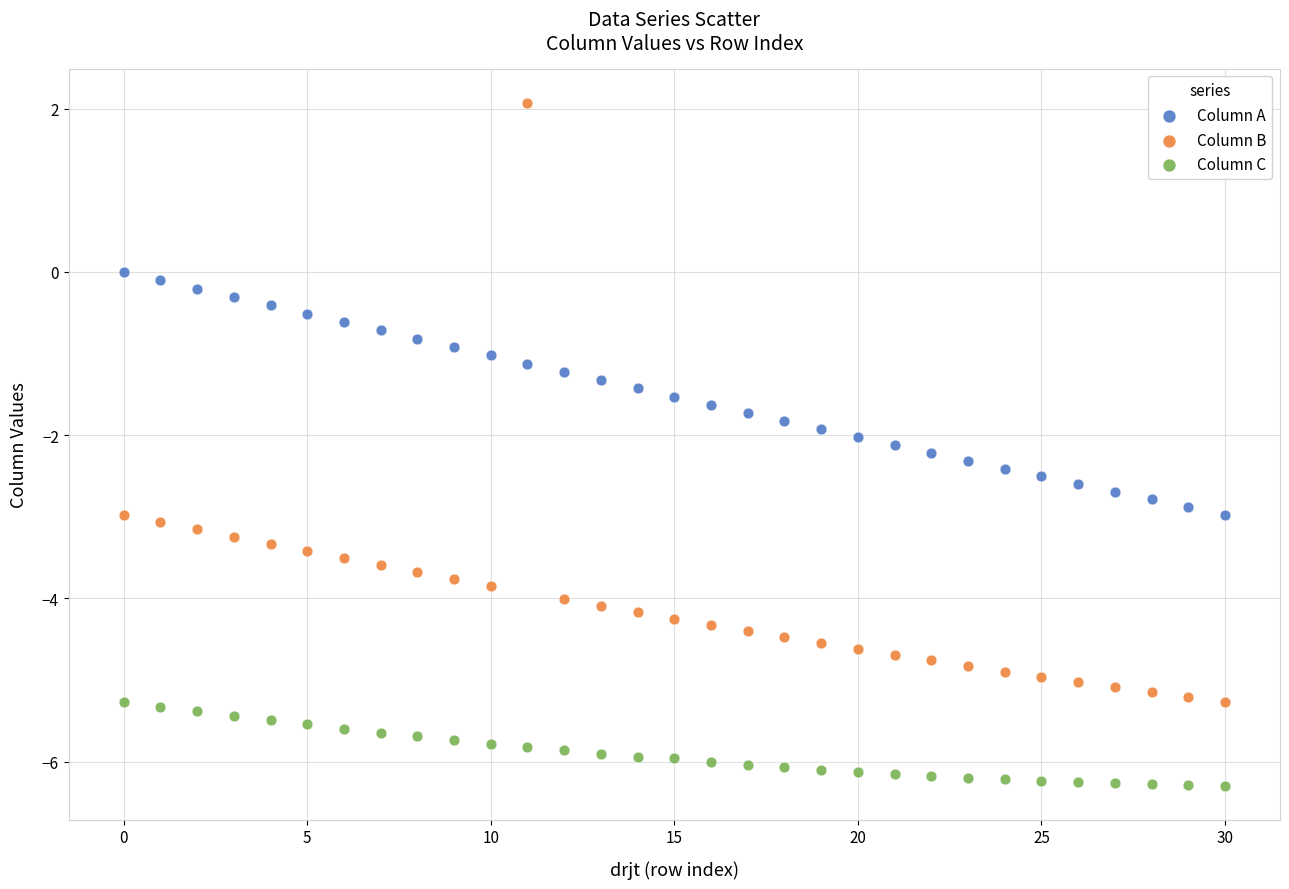

What are all the series names shown in the legend?

Column A, Column B, Column C